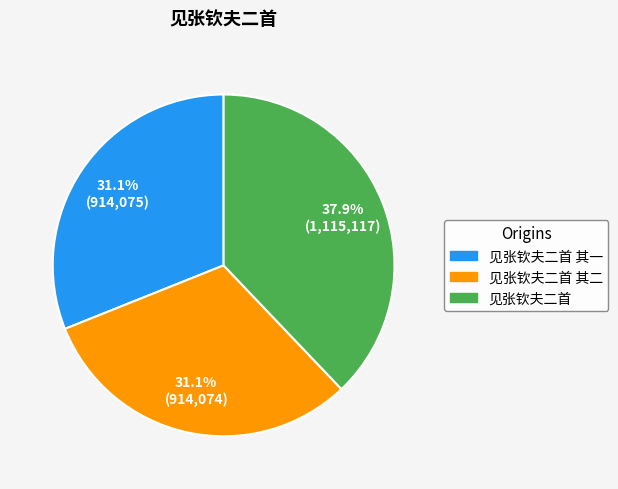

Is there any slice that represents more than half of the pie?

No